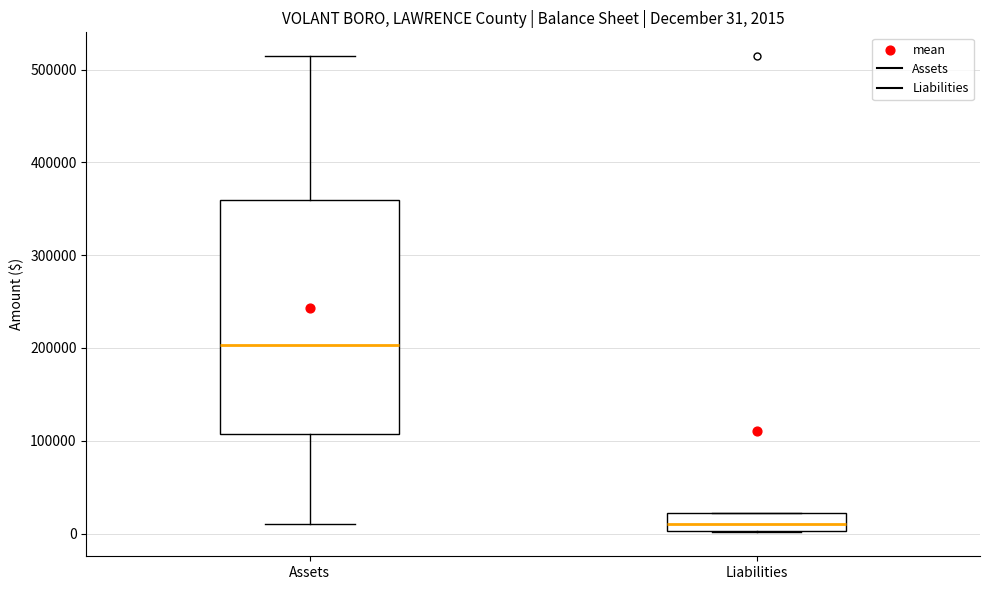

Which box has the highest median line?

Assets